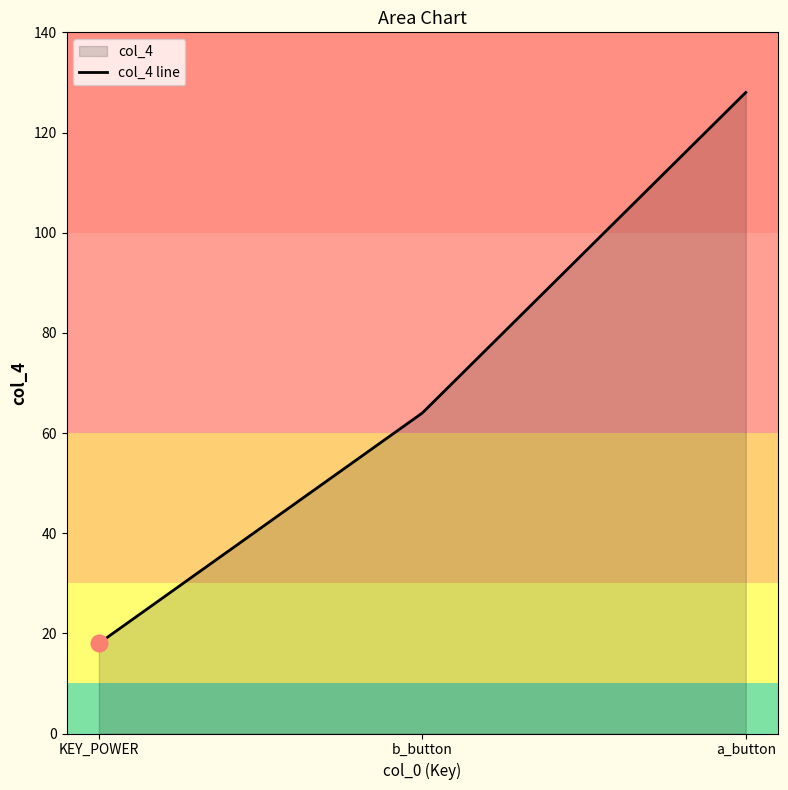

What is the label of the 2nd point from the left?

b_button